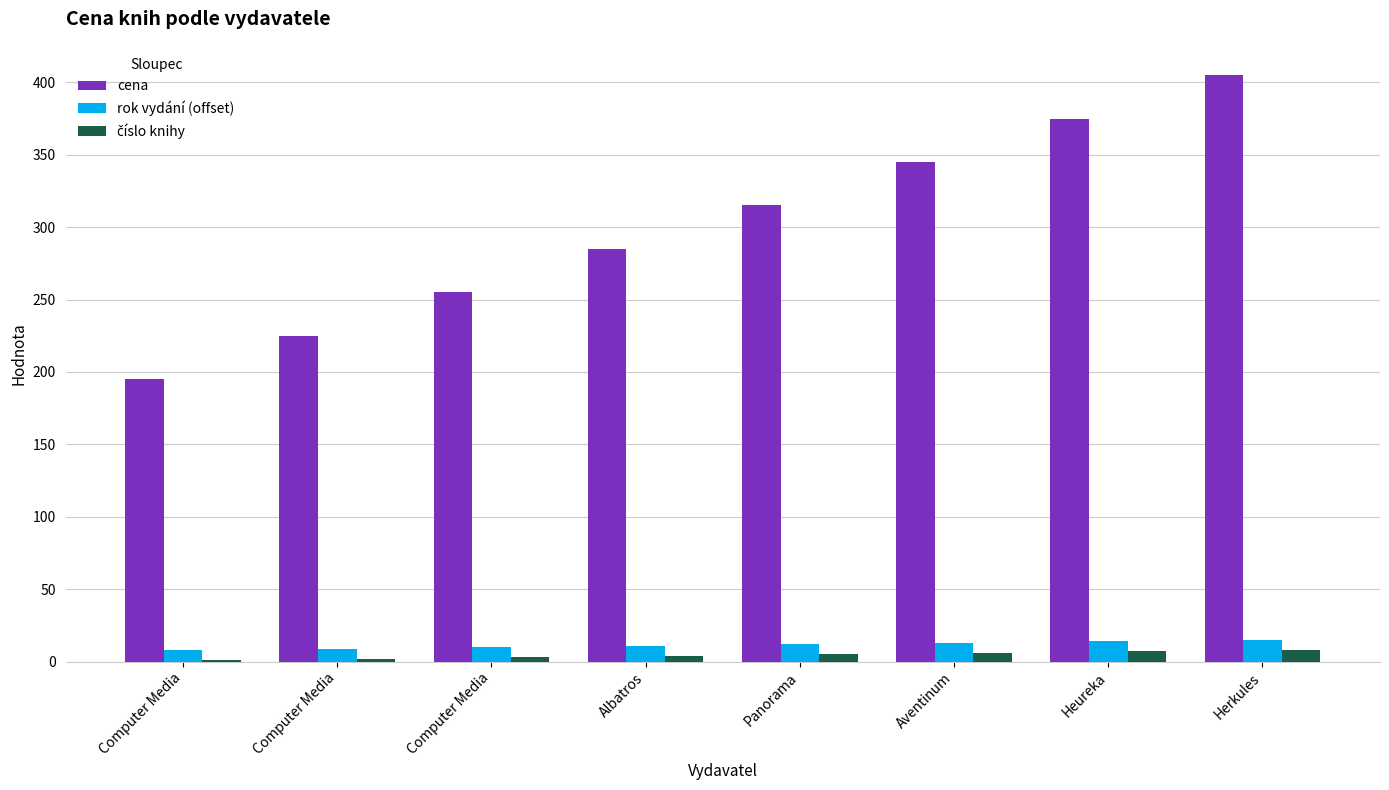

Count the number of data series in this chart.

3